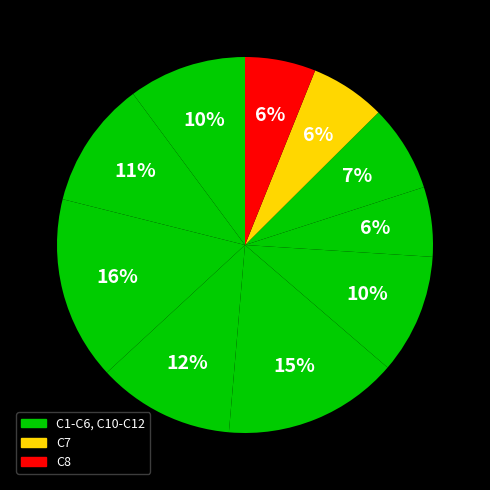

Count the number of slices in the pie.

10